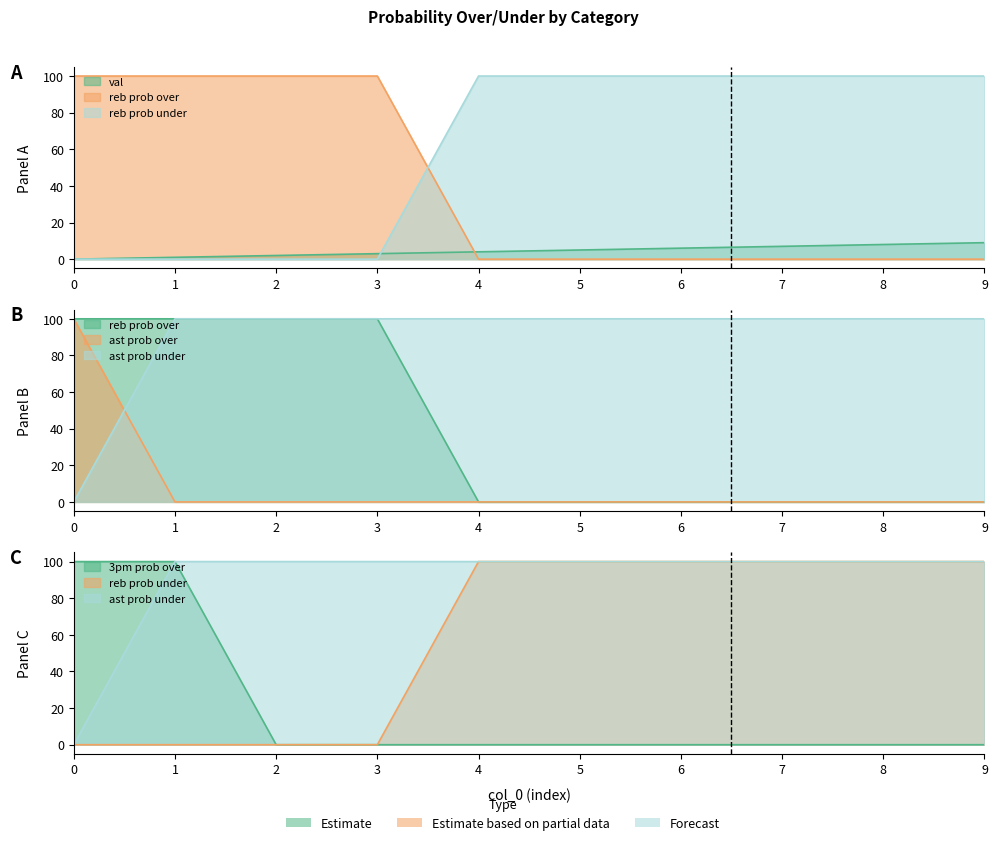

At 5, list the series in order from largest to smallest.

reb prob under, ast prob under, val, reb prob over, ast prob over, 3pm prob over